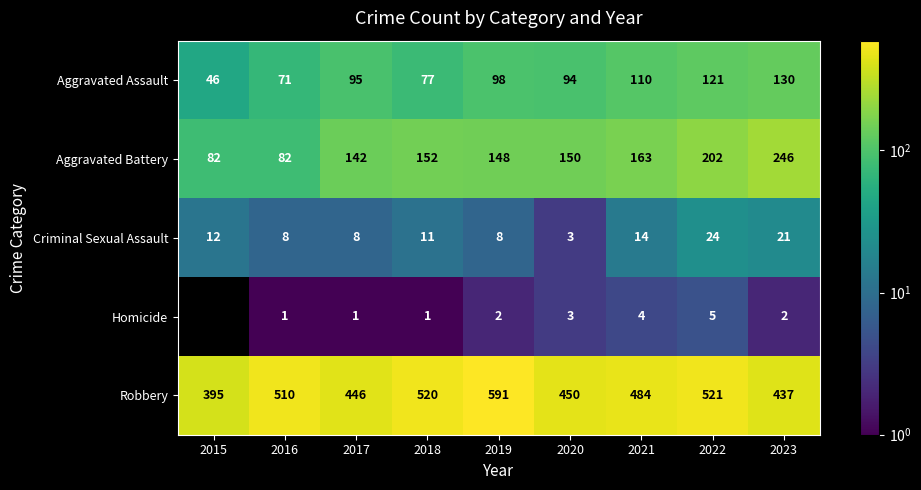

What is the sum of all Aggravated Battery values?

1367